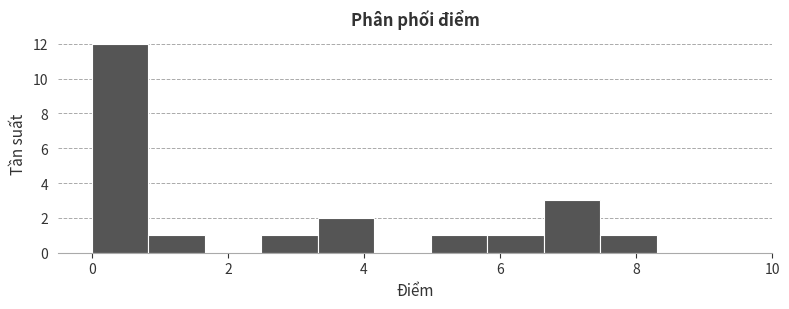

Reading left to right, list every bar in this chart as the range it spans on the x-axis followed by its height. Neither the bar edges nor the heights are printed on the chart, so give them approximately, as read against the axes.

0.0 to 0.8: 12
0.8 to 1.6: 1
1.6 to 2.4: 0
2.4 to 3.4: 1
3.4 to 4.2: 2
4.2 to 5.0: 0
5.0 to 5.8: 1
5.8 to 6.6: 1
6.6 to 7.4: 3
7.4 to 8.4: 1